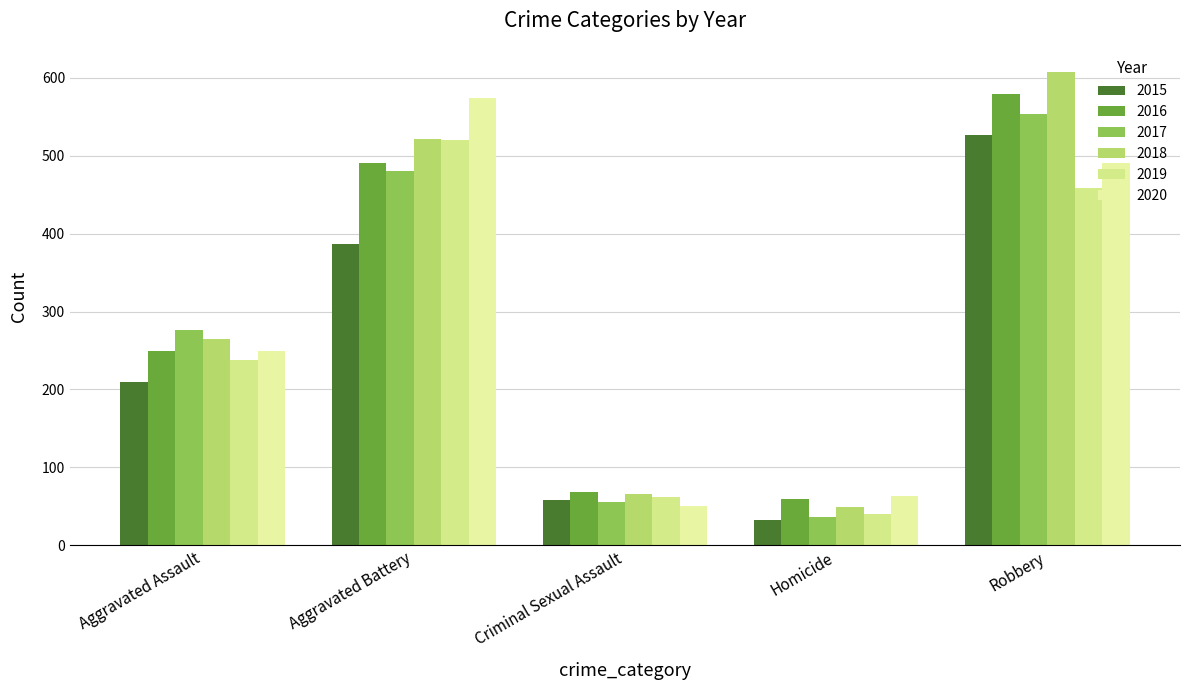

Count the number of categories in the chart.

5